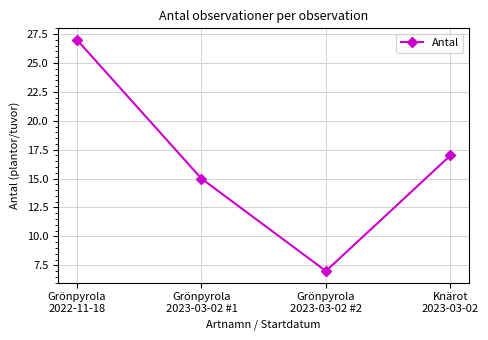

How many data points does each series have?

4